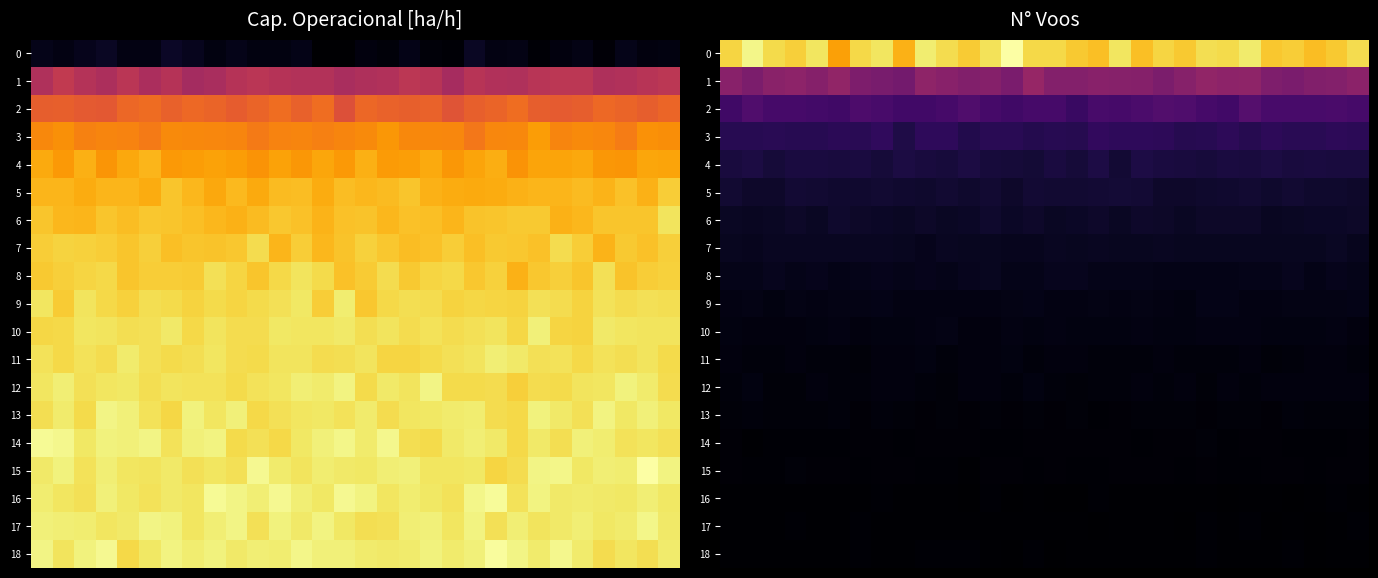

What is the difference between the second highest and minimum values in the 8 series?

2.1